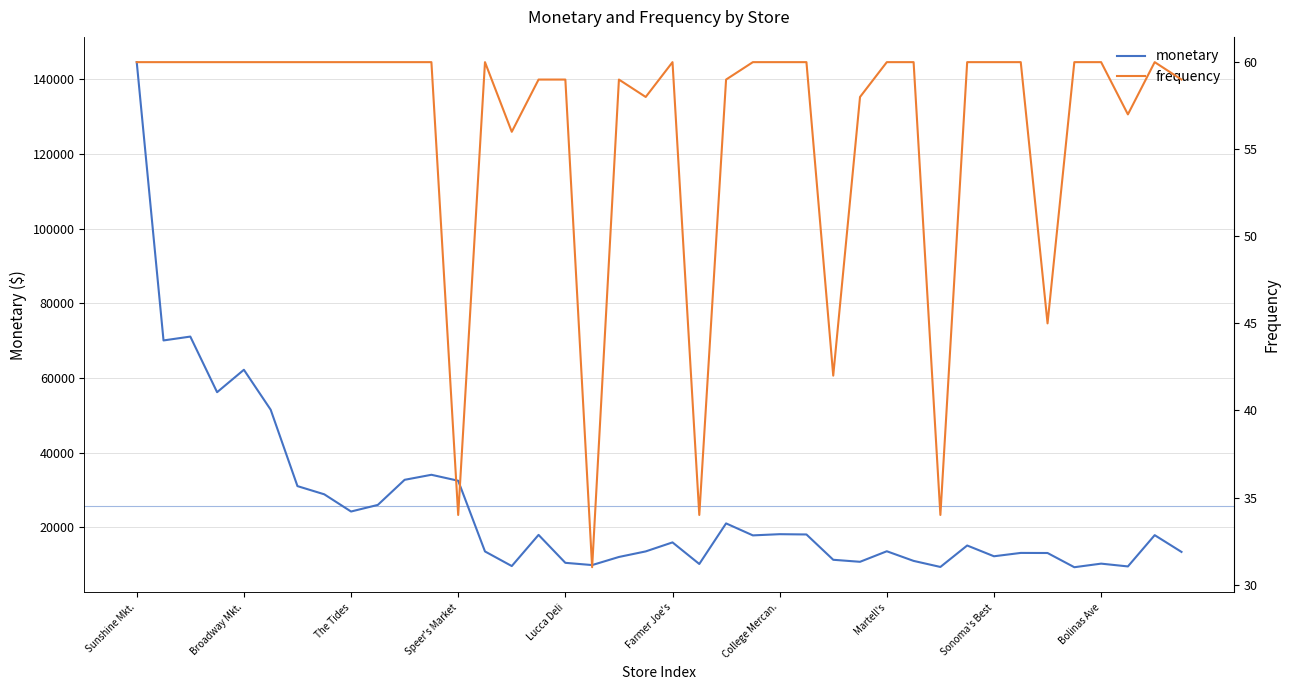

True or false: frequency and monetary intersect in this chart.

False